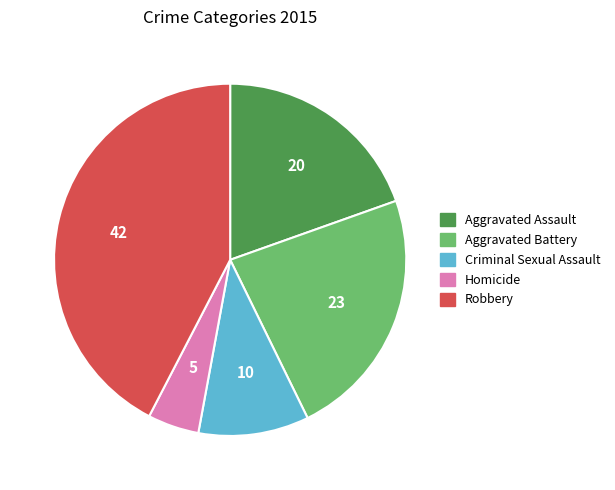

Do Homicide and Robbery together represent more than half of the pie?

No